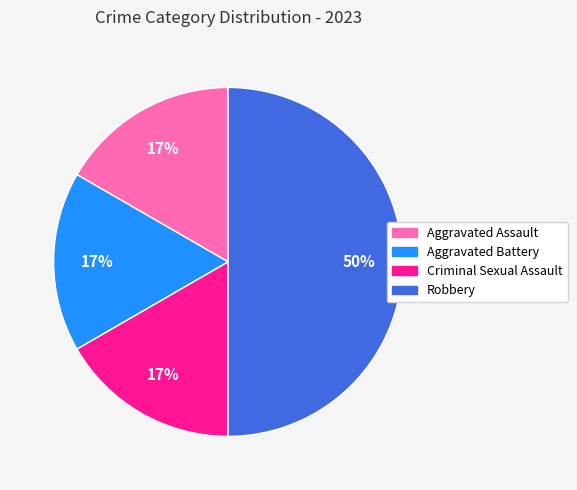

Do Aggravated Assault and Robbery together represent more than half of the pie?

Yes